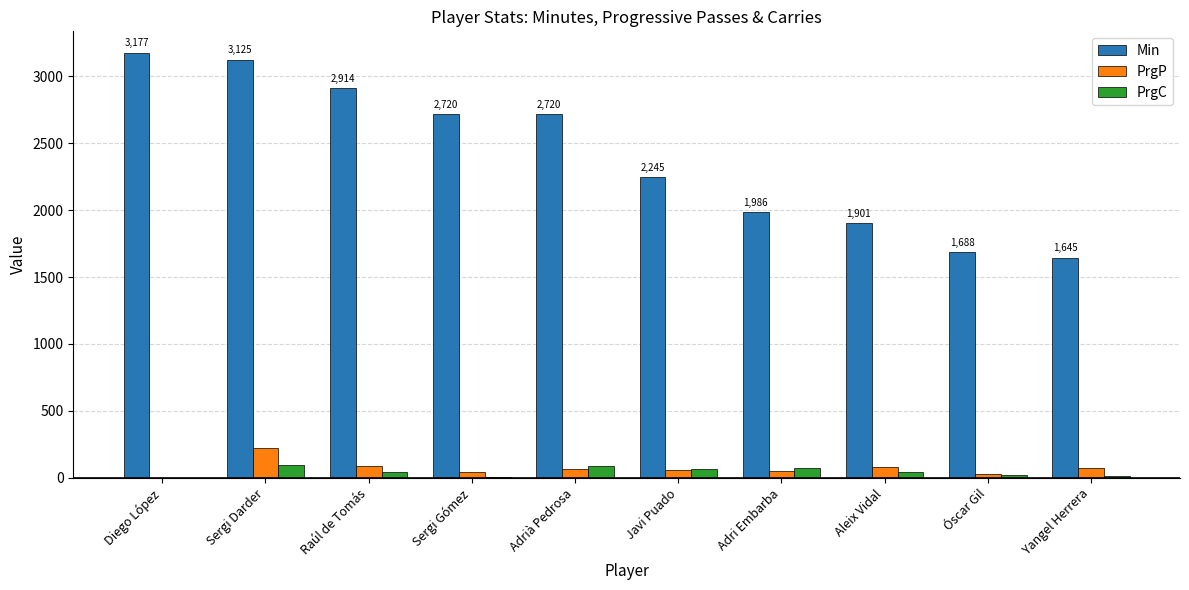

Are the bars horizontal?

No